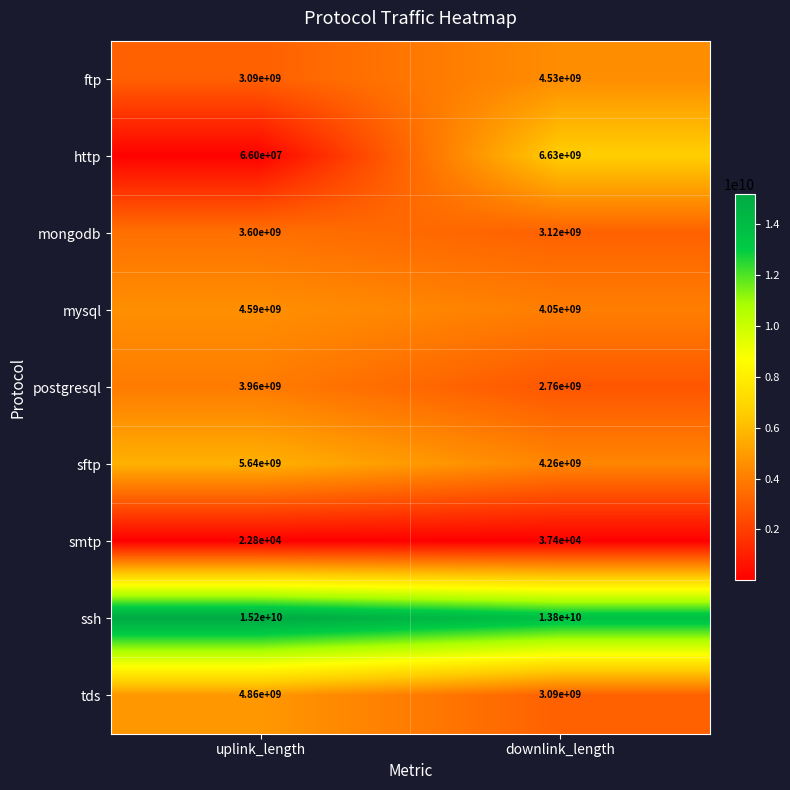

Rank the series by their maximum value, from lowest to highest.

smtp, mongodb, postgresql, ftp, mysql, tds, sftp, http, ssh